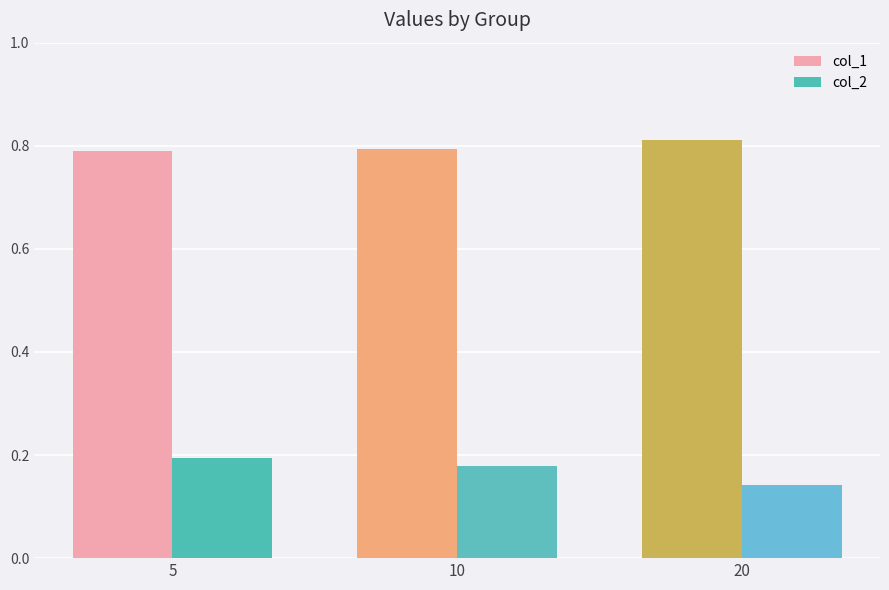

What is the difference between the highest and lowest values at 5?

0.6